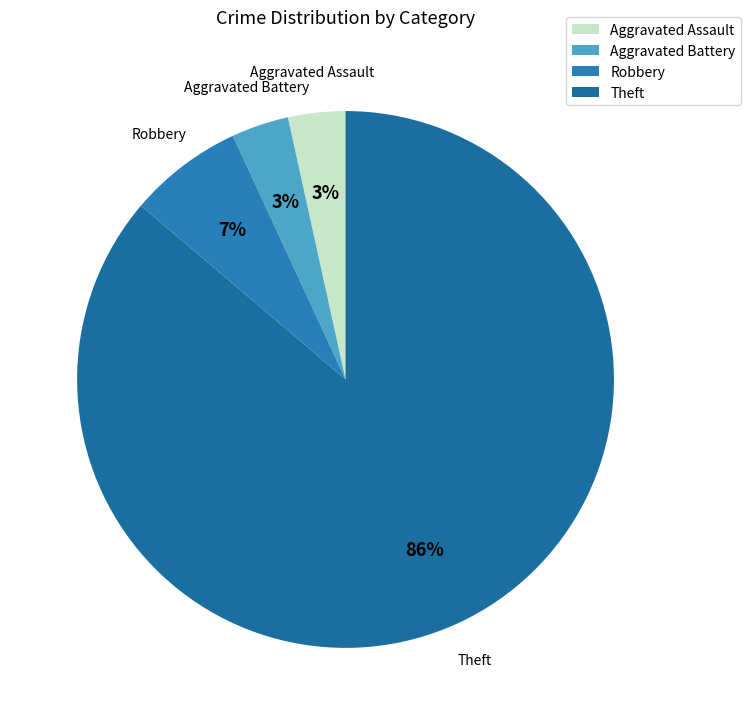

To the nearest percent, what is the average slice percentage?

25%